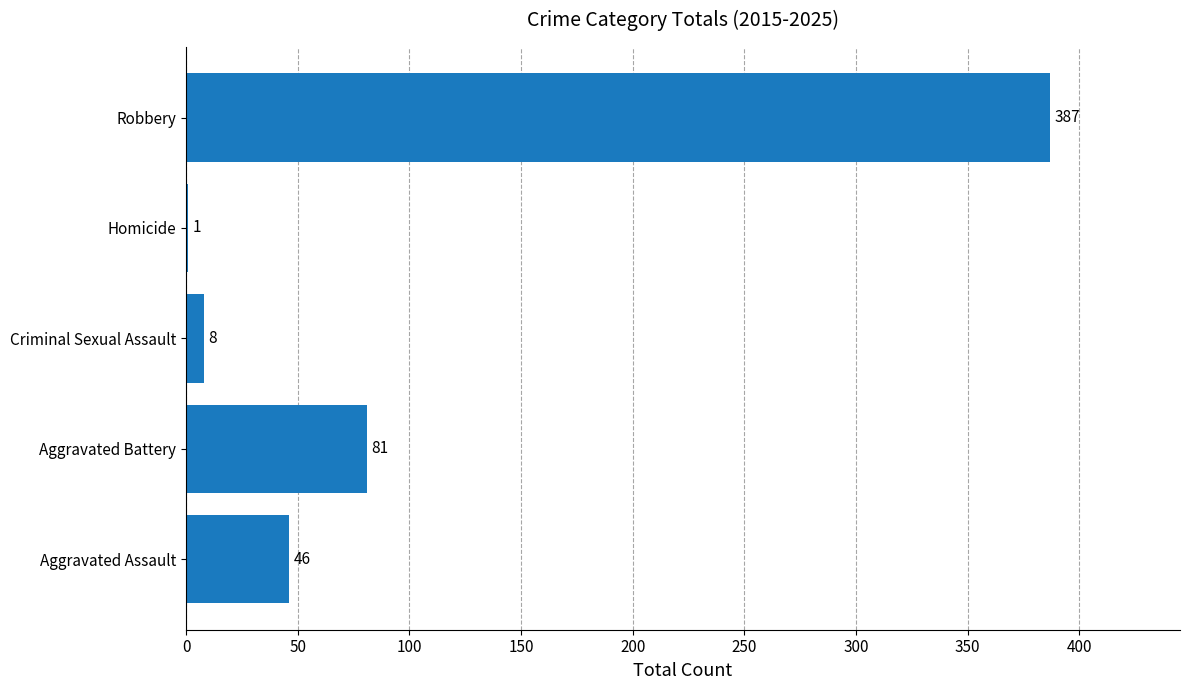

Are the bars horizontal?

Yes